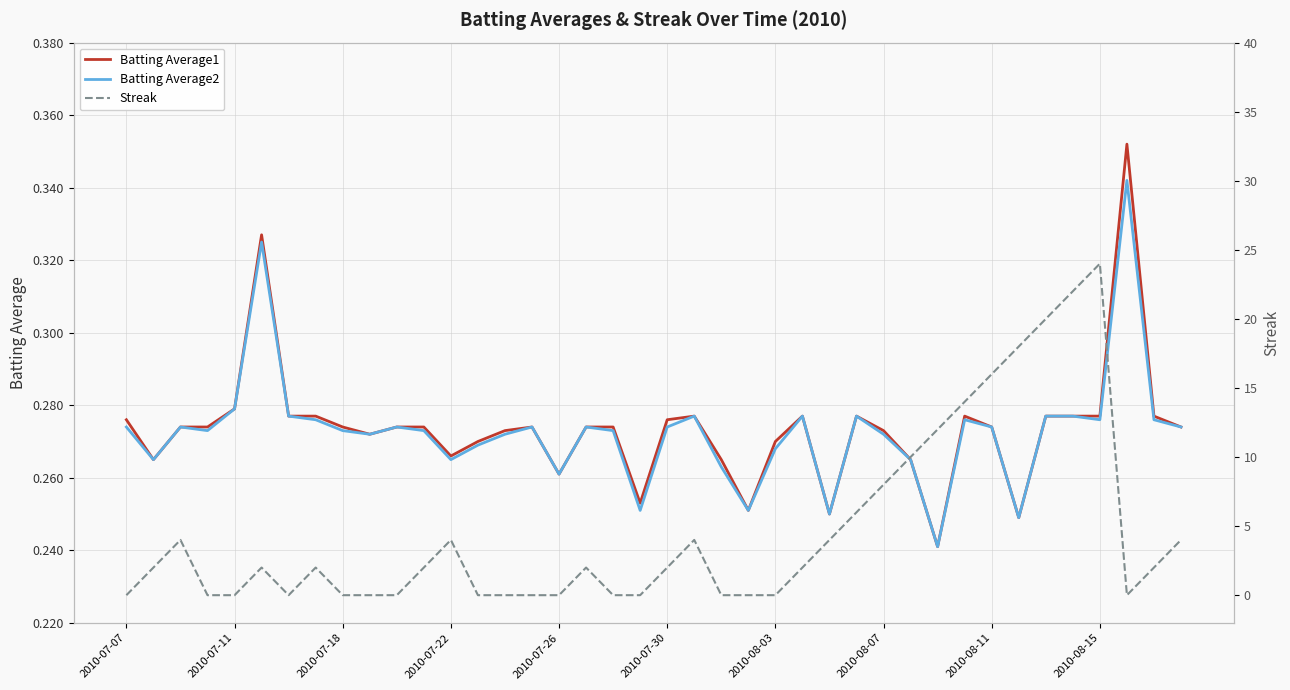

At how many categories does at least one series exceed 18?

3